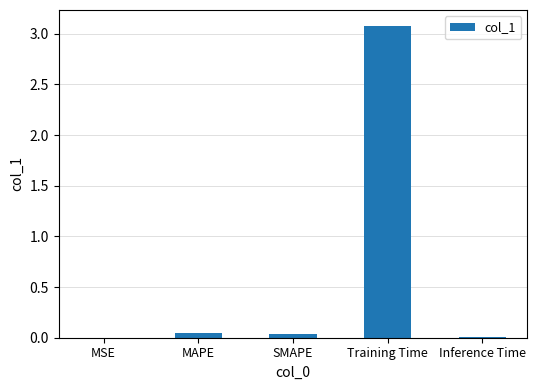

What is the sum of all values?

3.2